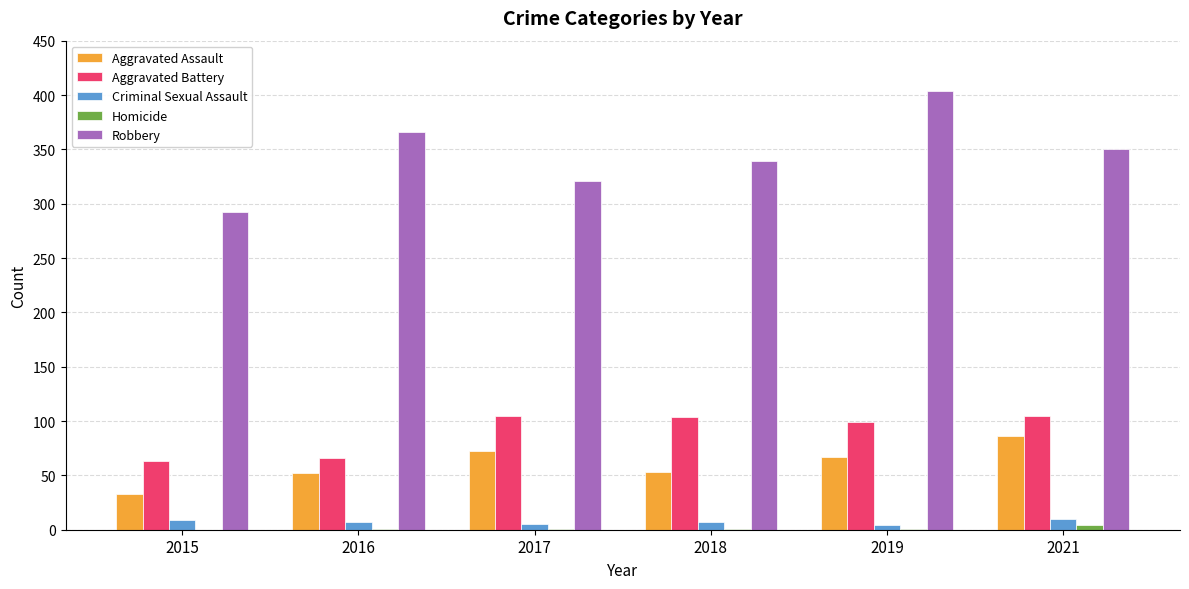

Count the number of data series in this chart.

5